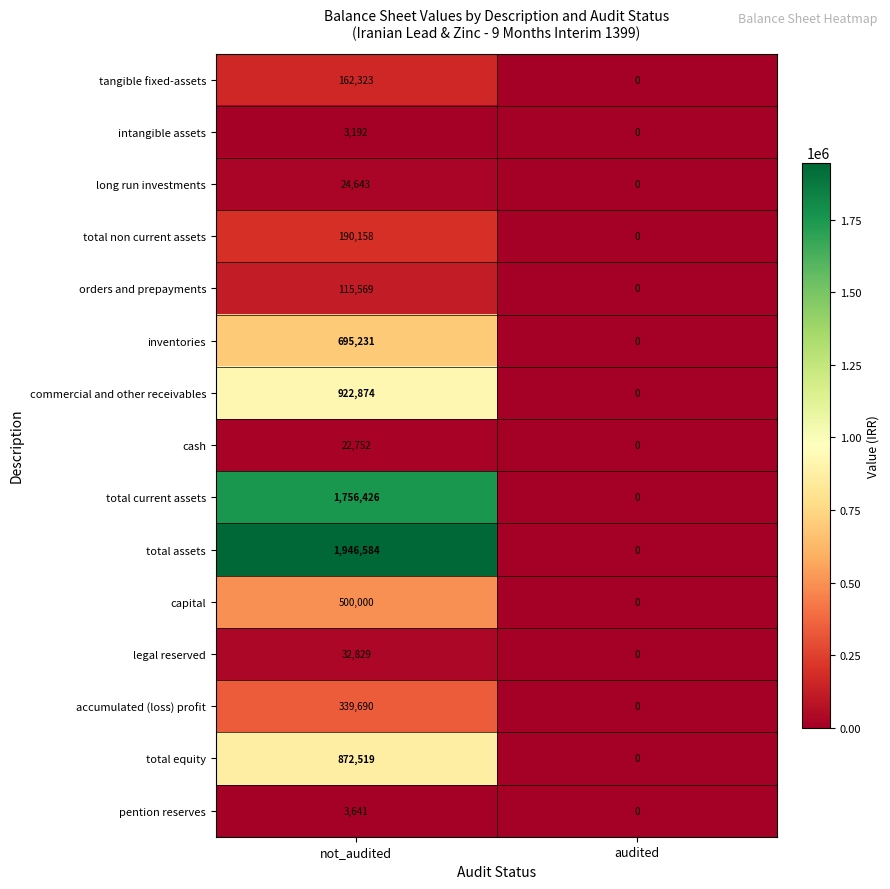

What is the difference between the total current assets values at audited and not_audited?

1756426